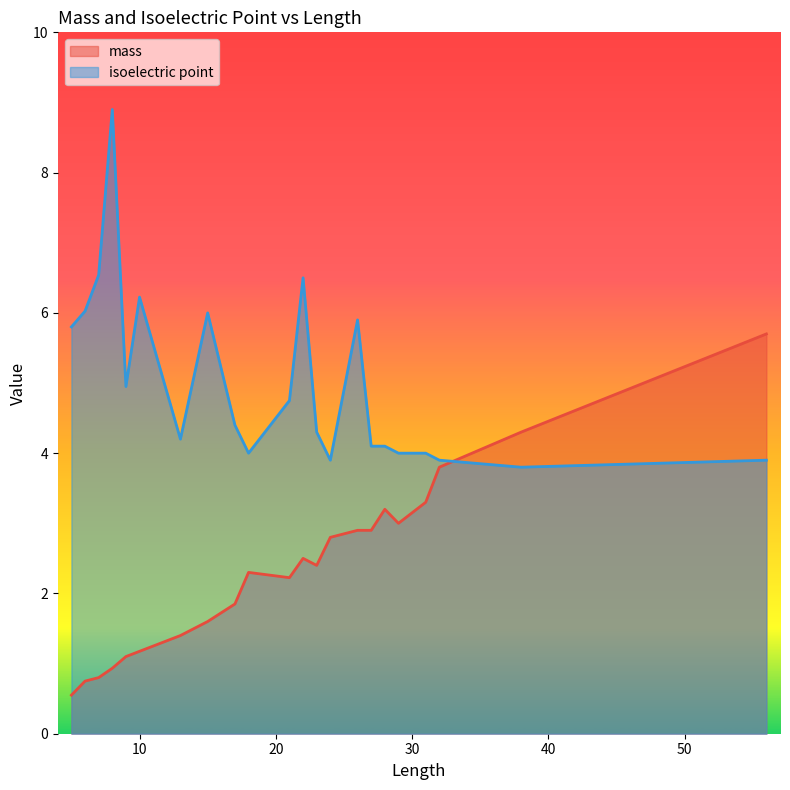

What are all the series names shown in the legend?

mass, isoelectric point